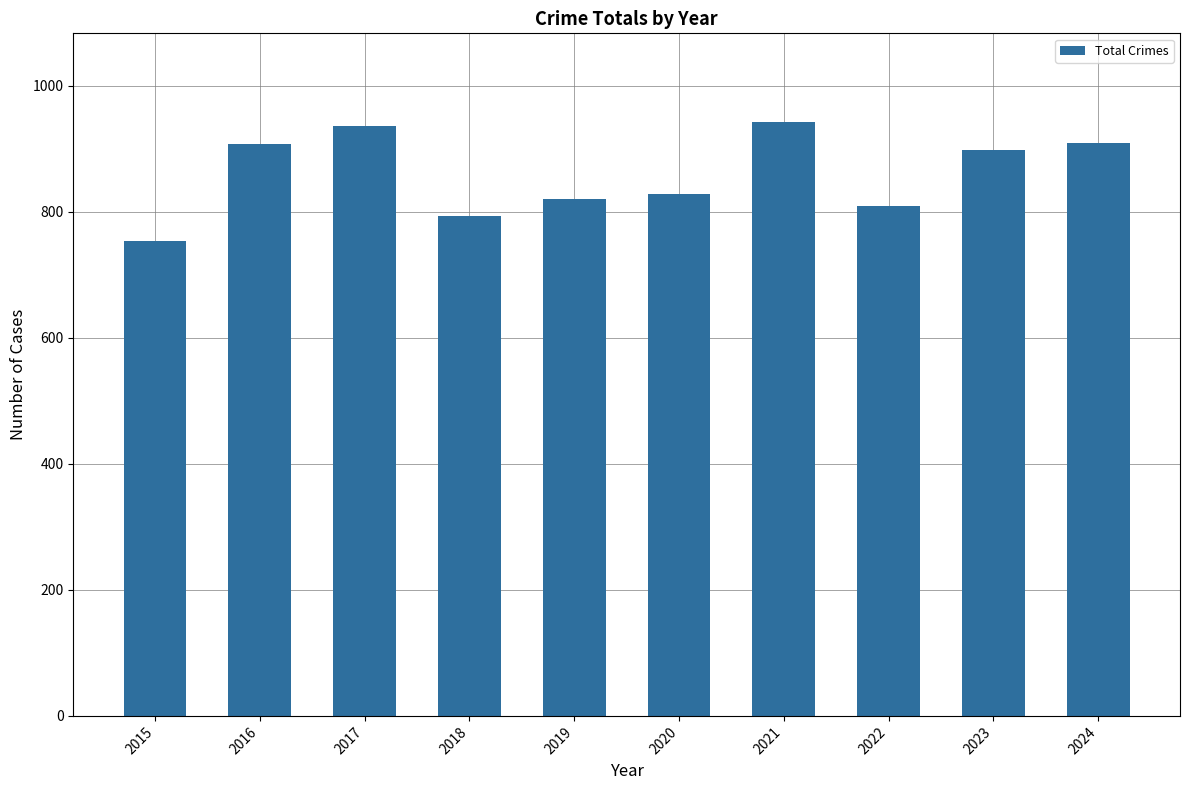

What is the value of the 7th bar from the left?

942